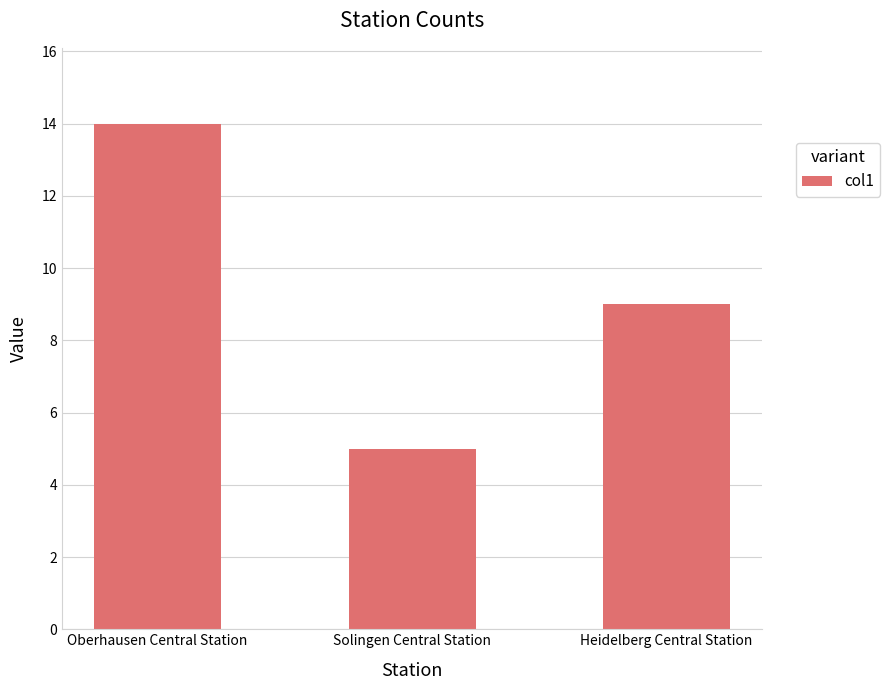

What is the change in value from Oberhausen Central Station to Heidelberg Central Station?

-5